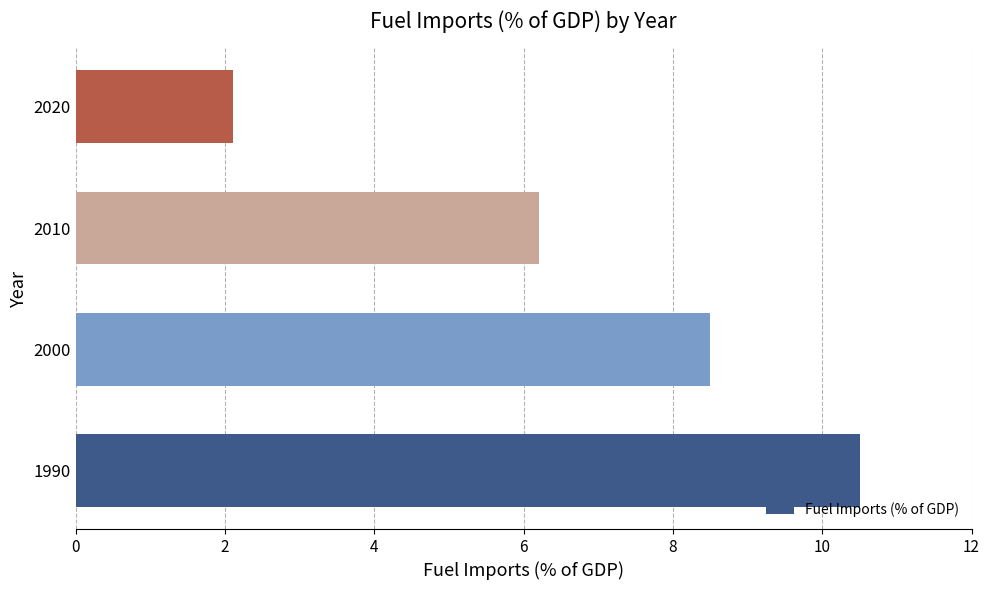

The value at 2000 is 14.4. True or false?

False